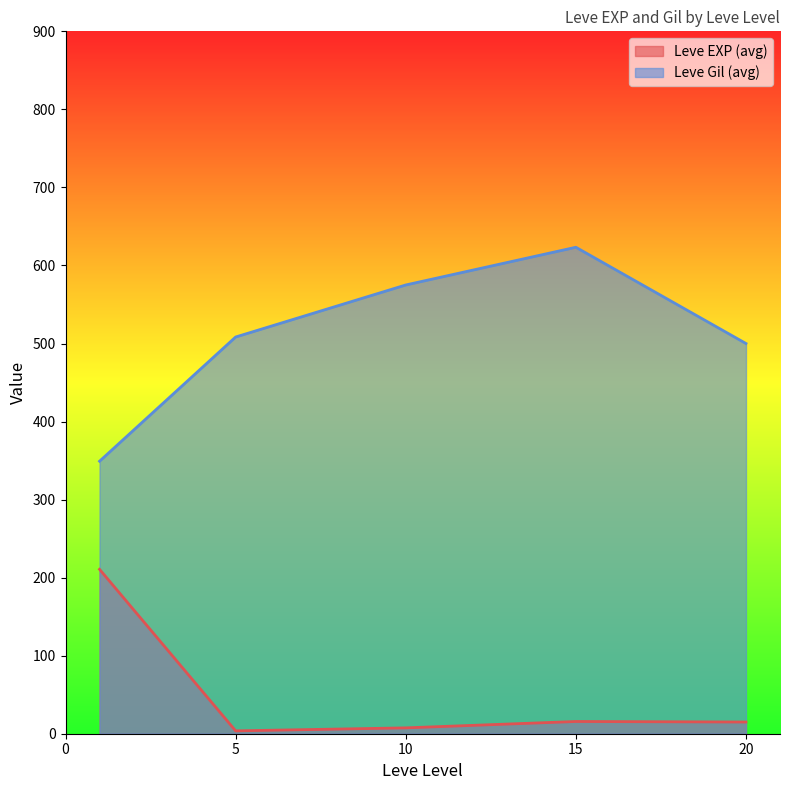

Between 15 and 20, which series saw the biggest shift?

Leve Gil (avg)